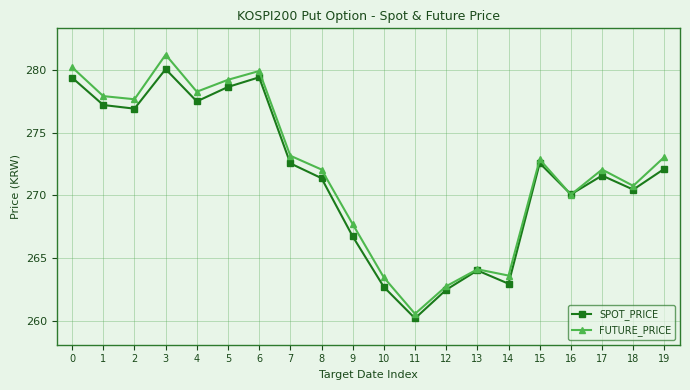

Which series ends up on top after the final intersection of FUTURE_PRICE and SPOT_PRICE?

FUTURE_PRICE